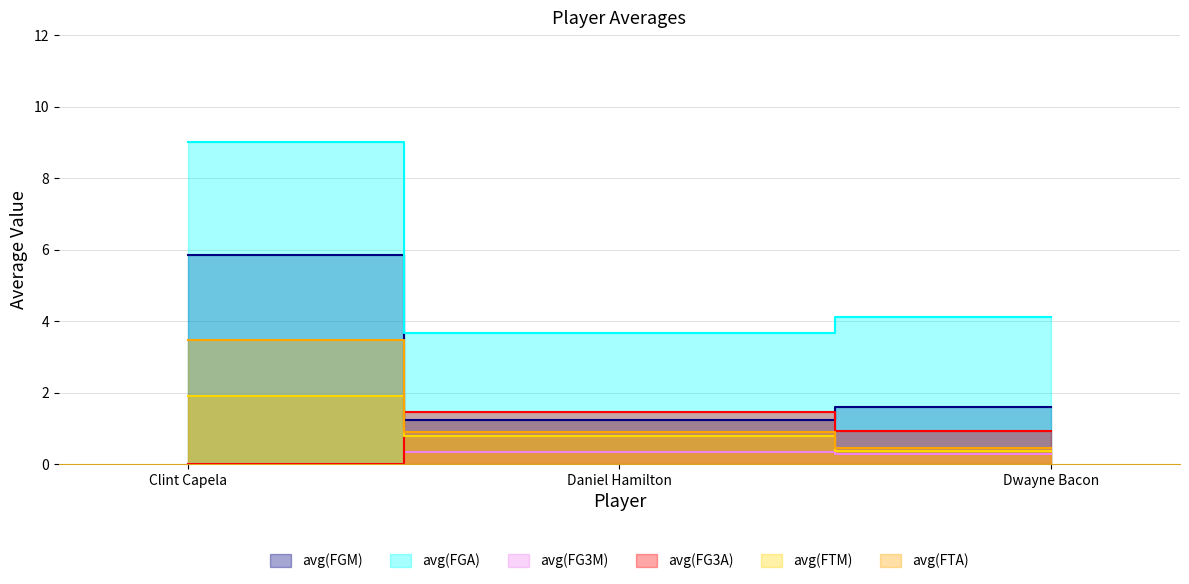

What is the total value across all series at Daniel Hamilton?

8.3